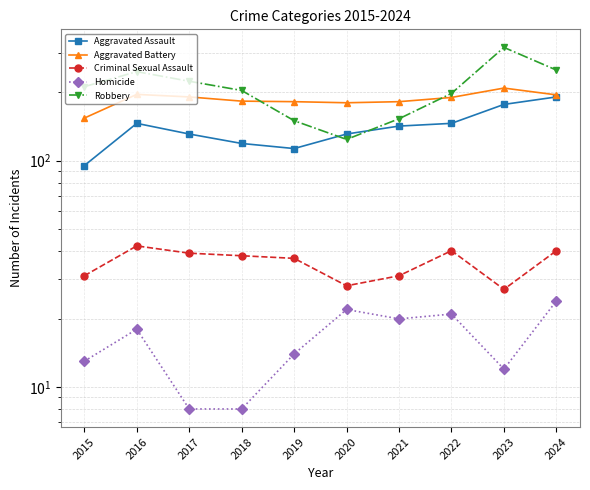

True or false: Homicide has a value of 14 at 2018.

False